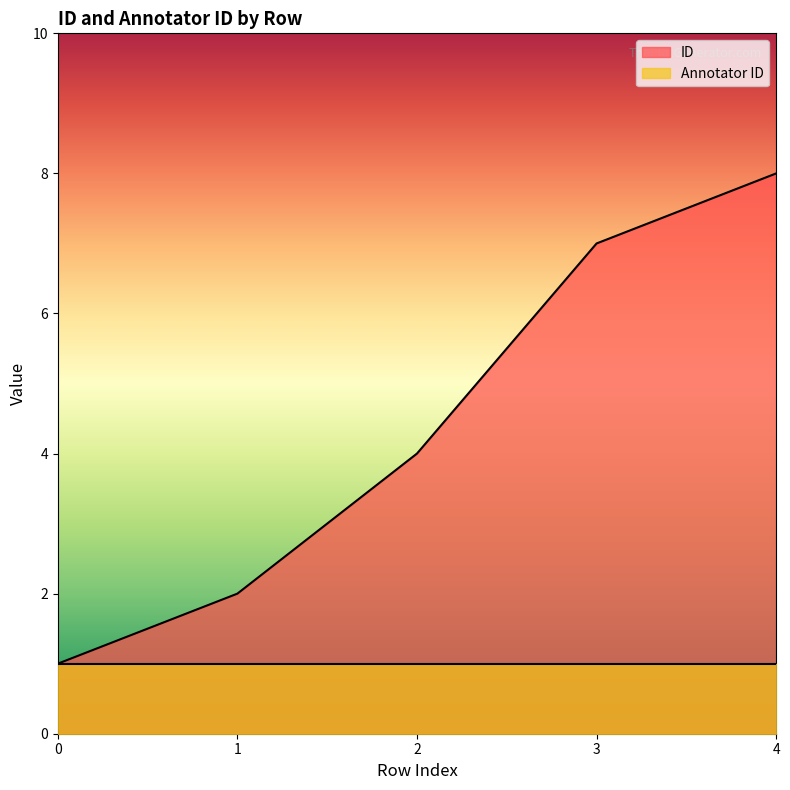

Reading left to right, list all the values displayed in this chart.

1	2	4	7	8